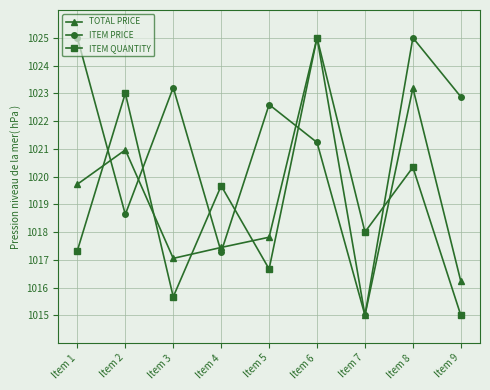

Which series changed the most between Item 5 and Item 8?

TOTAL PRICE